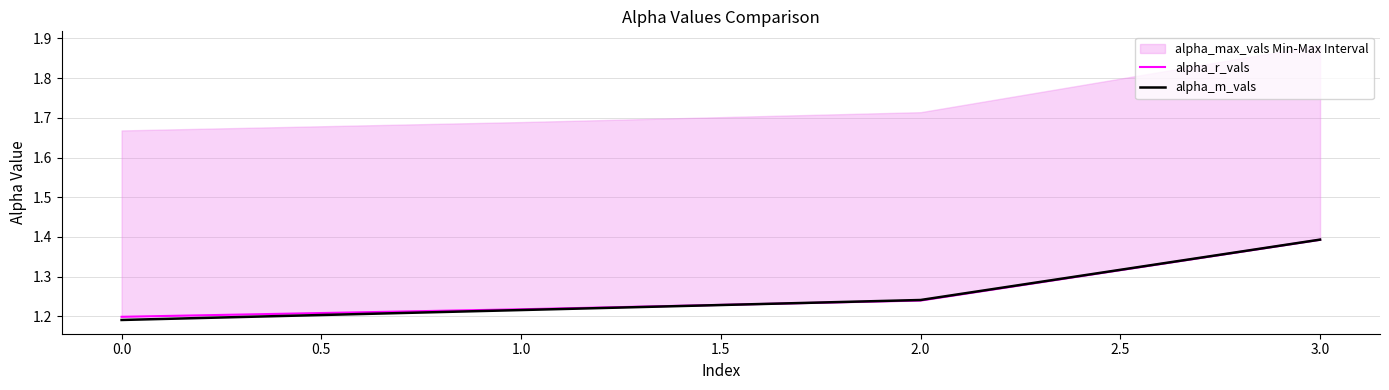

What is the highest value of the alpha_m_vals series?

1.4